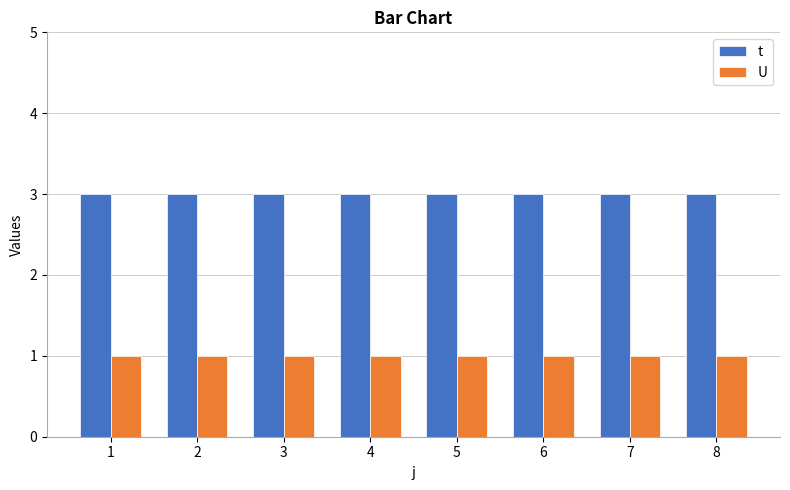

What are all the series names shown in the legend?

t, U